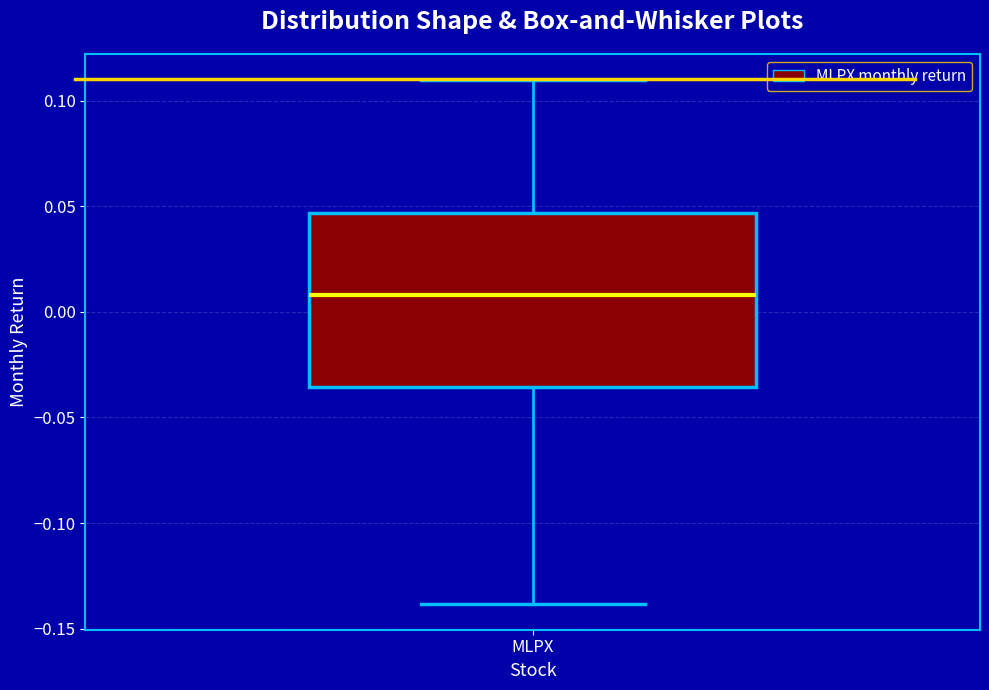

Read this box plot against the y-axis: the position of the median line, the range covered by the box, and the ends of both whiskers. The values are not printed on the chart, so give them approximately, as read against the axis.

median 0.010, box -0.035 to 0.045, whiskers -0.140 to 0.110